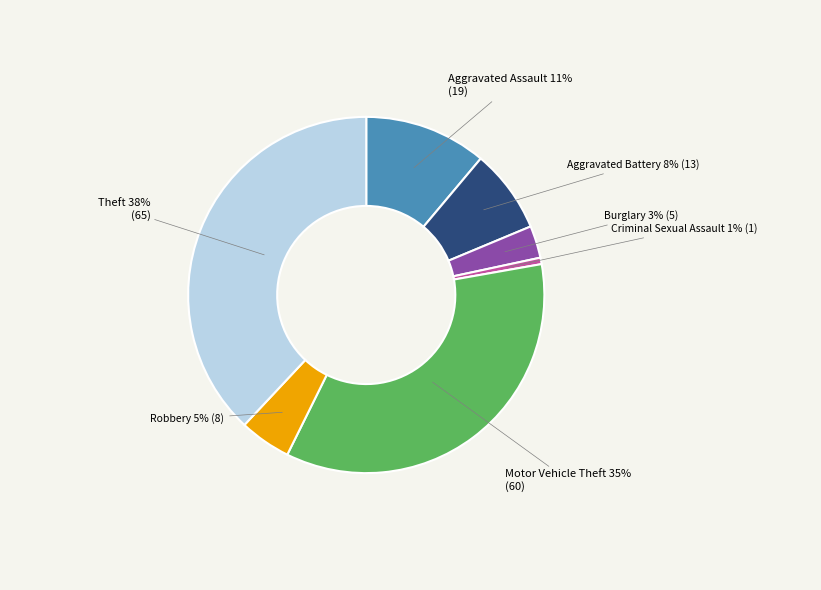

Is there a majority slice in this chart?

No